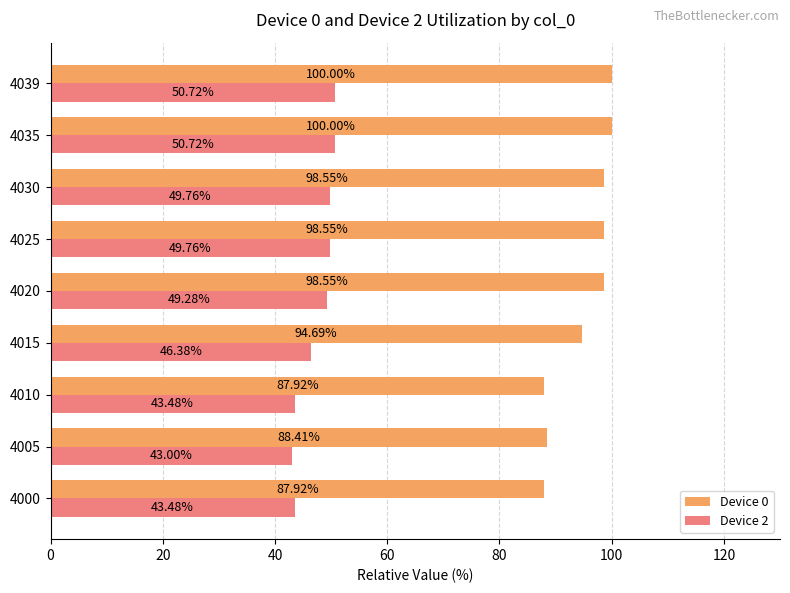

What is the smallest value displayed?

43.0